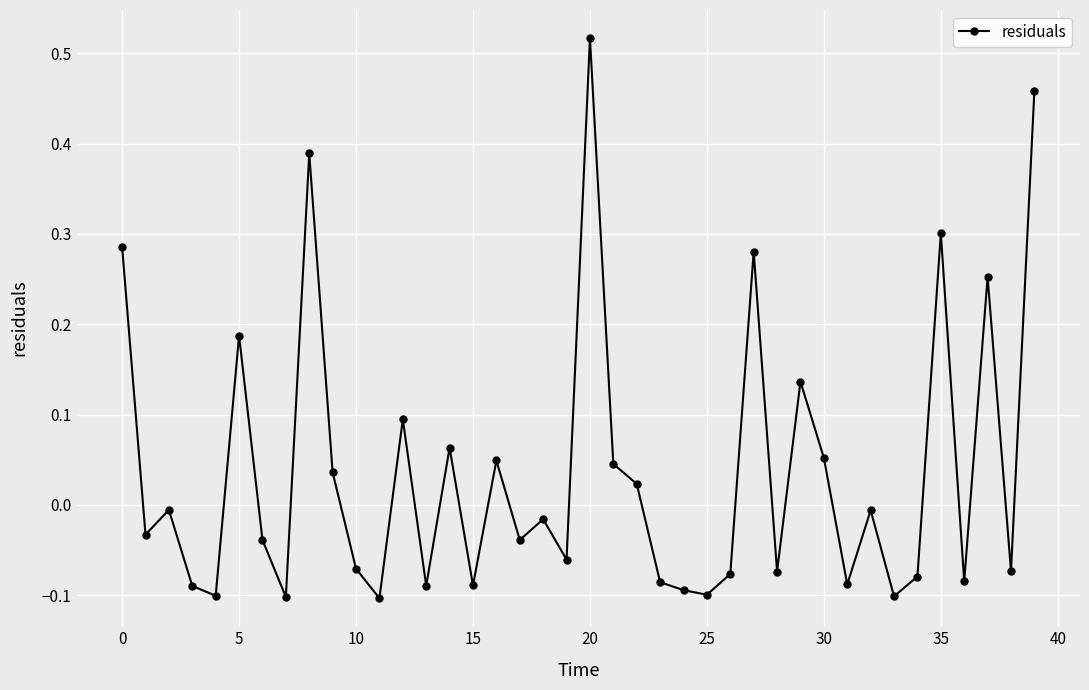

What is the difference between the second highest and minimum values?

0.6